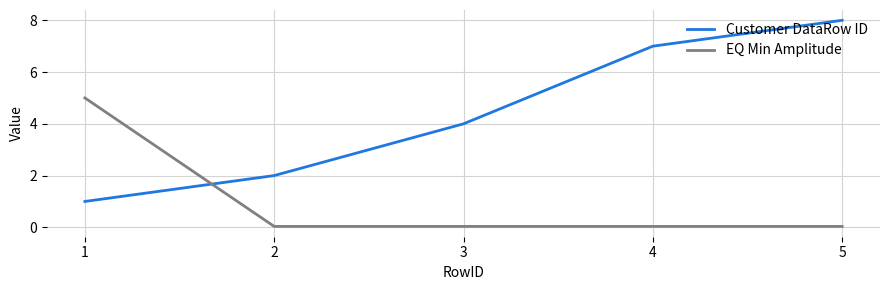

Rank the series at 3 from highest to lowest value.

Customer DataRow ID, EQ Min Amplitude